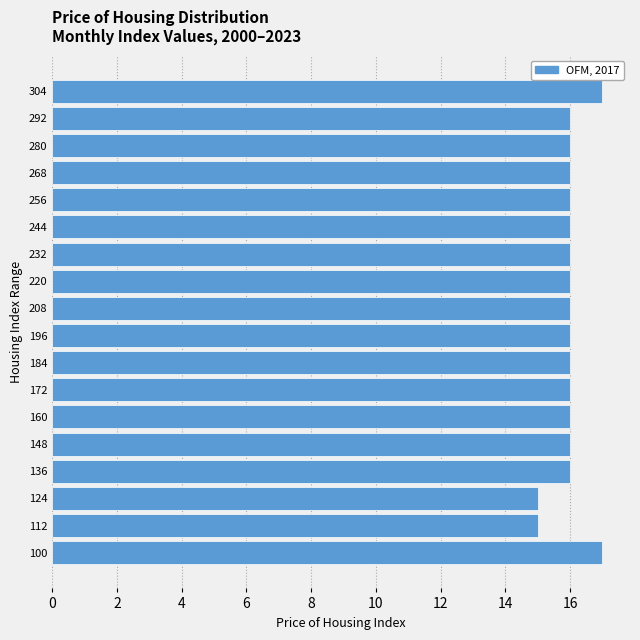

Reading bottom to top, what are all the values shown in this chart?

17	15	15	16	16	16	16	16	16	16	16	16	16	16	16	16	16	17